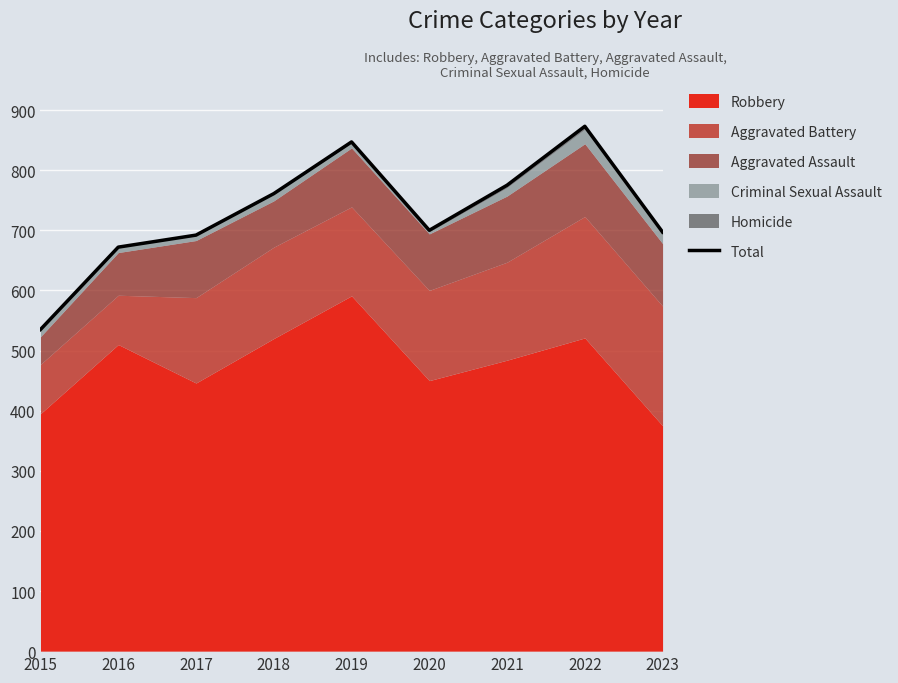

Which category has the lowest value across all series?

2015